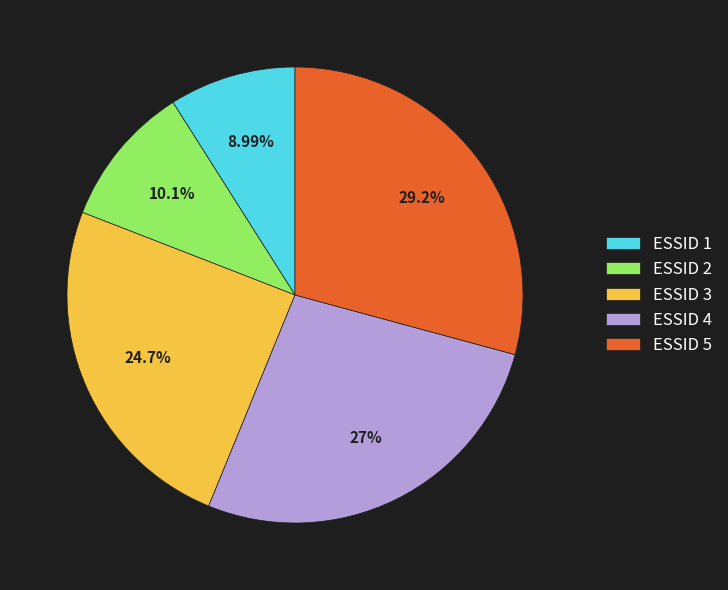

Is there any slice that represents more than half of the pie?

No